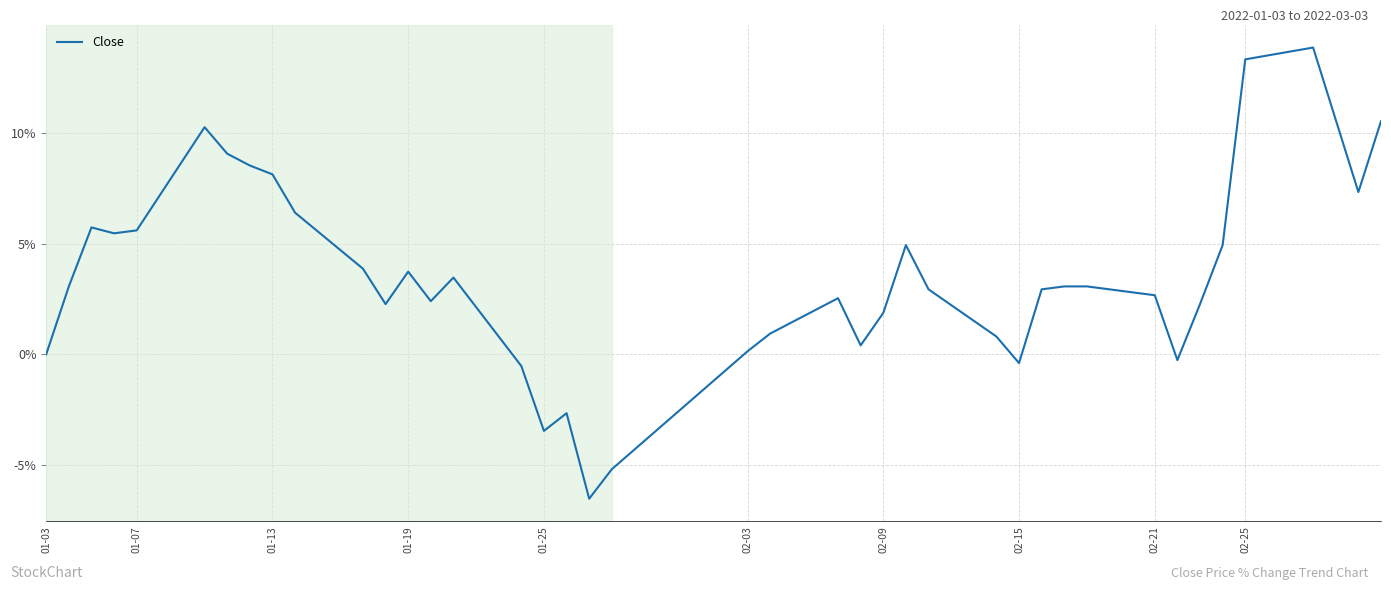

Count the number of categories in the chart.

40